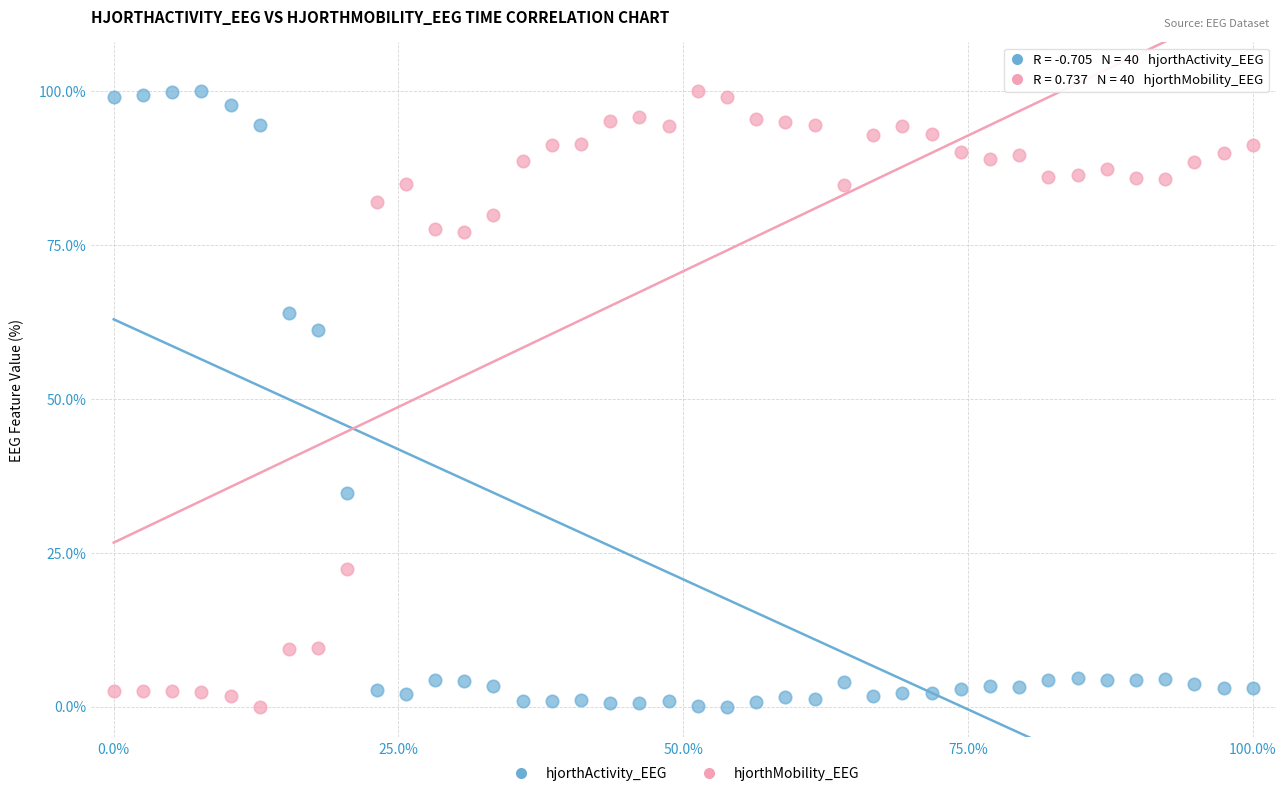

What is the X range (max minus min) for the scatter plot?

100.0